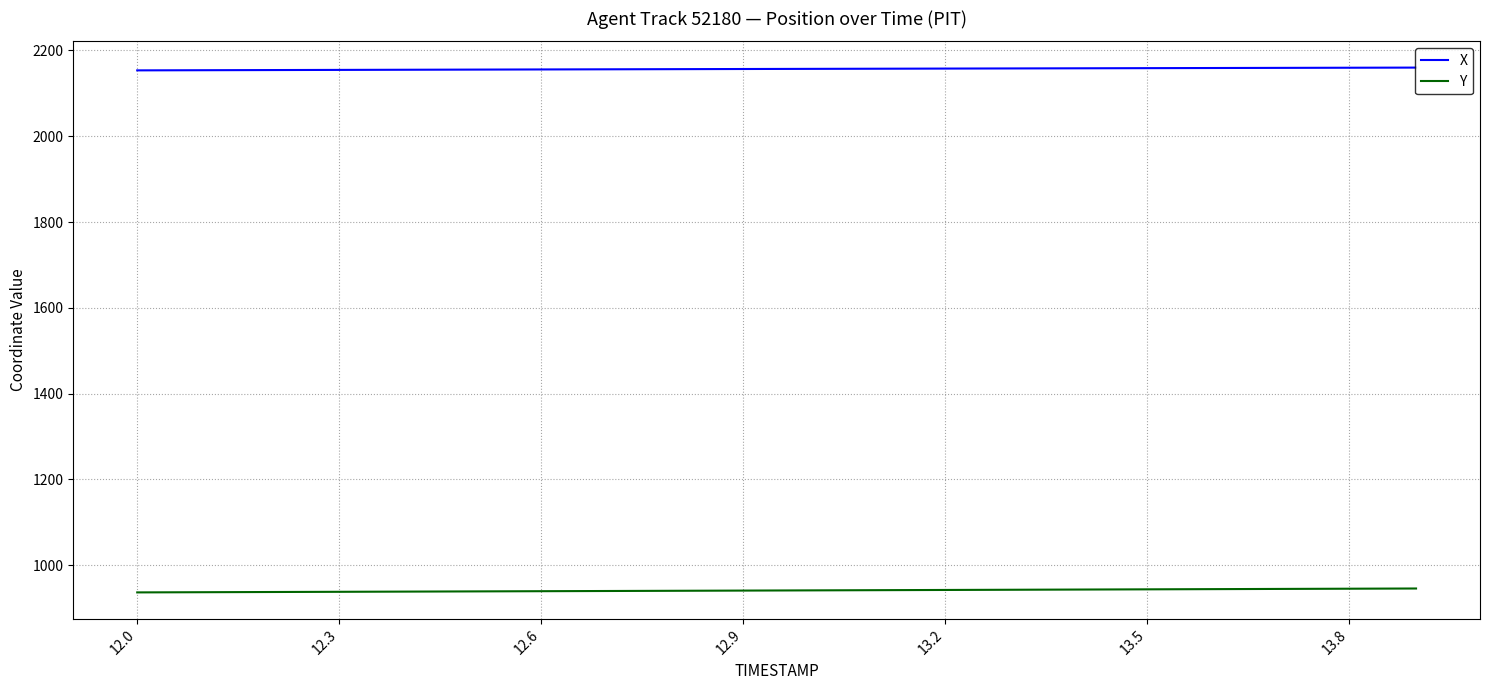

True or false: X and Y intersect in this chart.

False